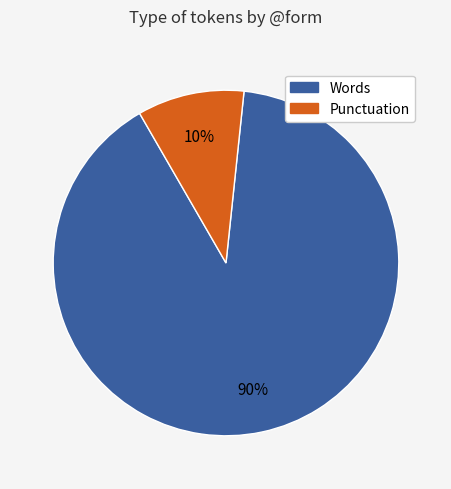

Is the sum of Punctuation and Words greater than half?

Yes